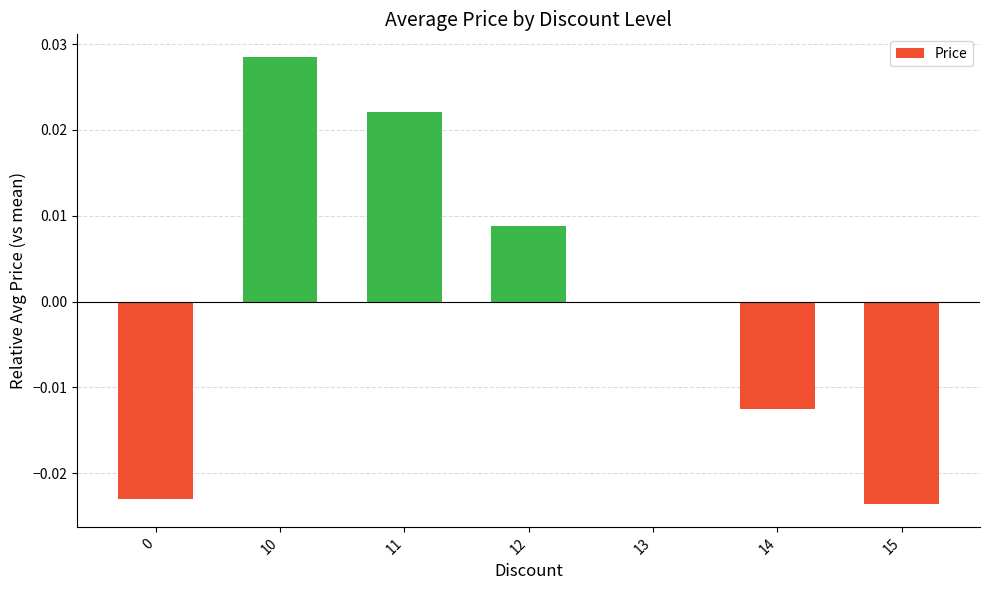

The value at 10 is 0.0. True or false?

True